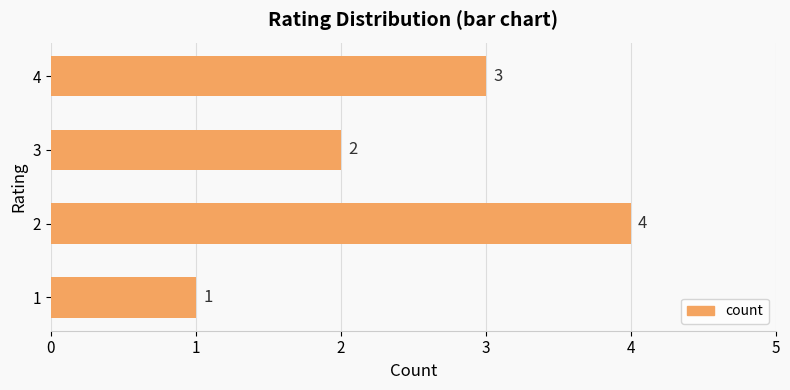

What is the difference between the maximum and minimum values?

3